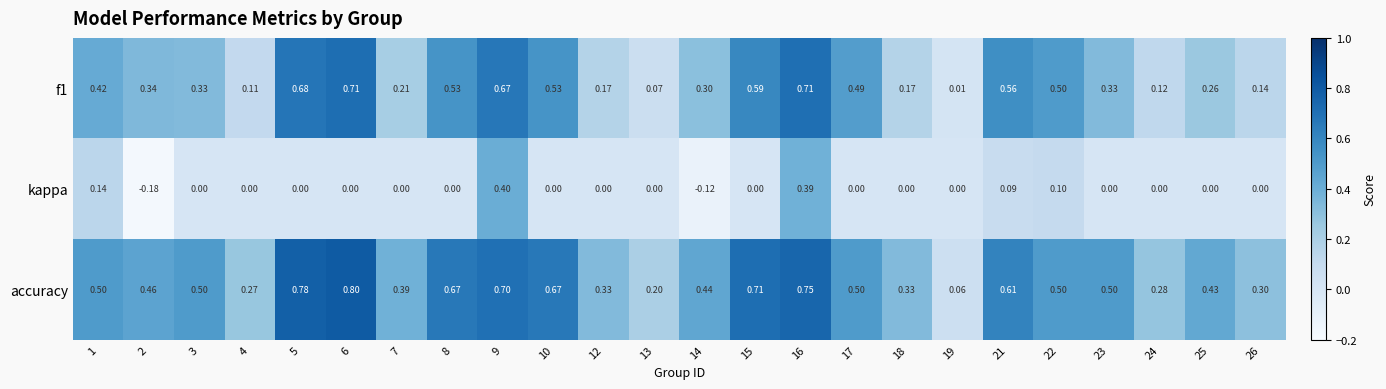

Which series changed the most between 5 and 16?

kappa